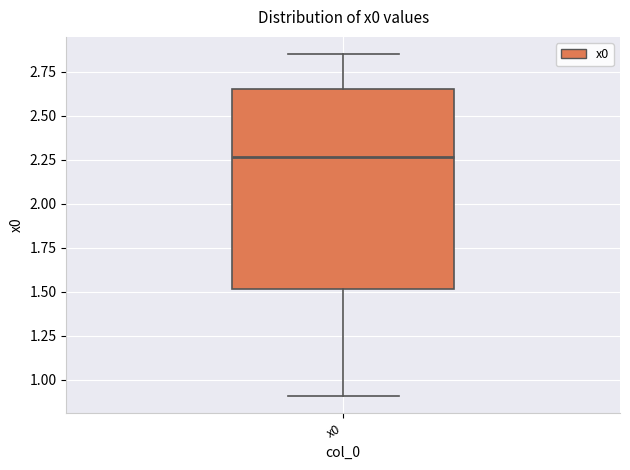

Where is the upper edge of the box for x0 on the y-axis? The values are not printed on the chart, so give them approximately, as read against the axis.

2.65